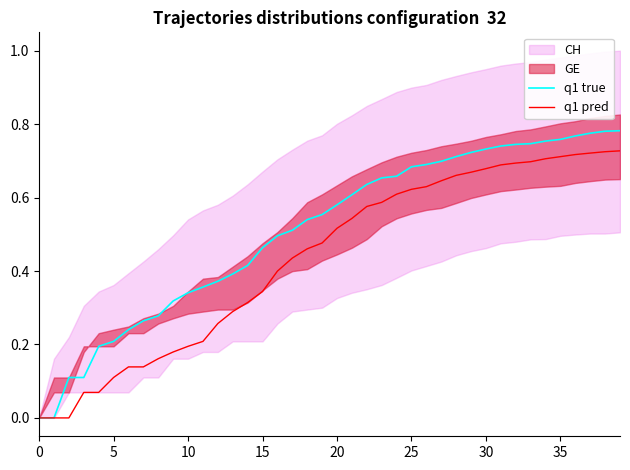

What is the label of the 21st point from the left?

20